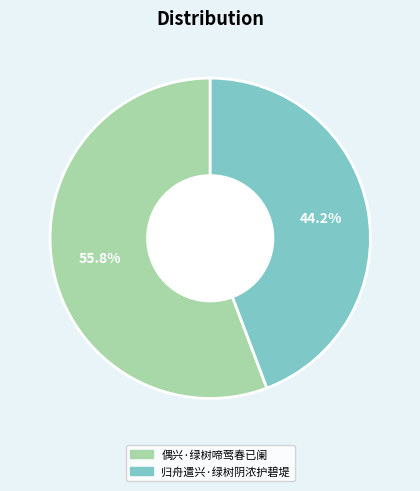

To the nearest percent, what percentage of the pie is 归舟遣兴·绿树阴浓护碧堤?

44%